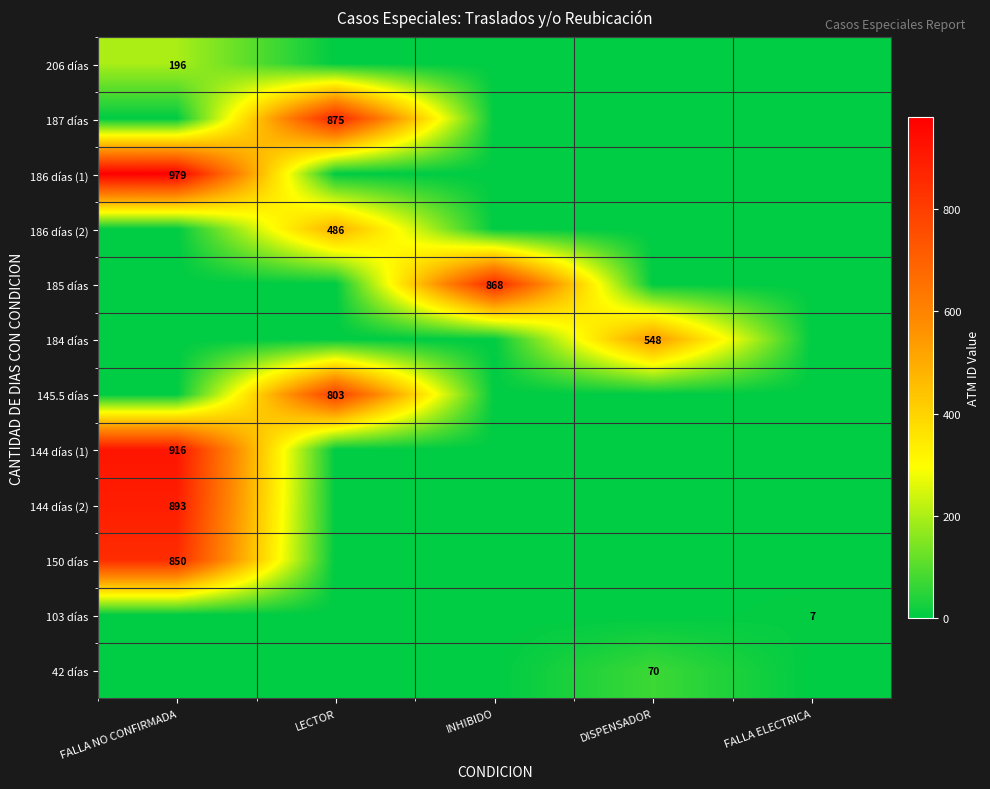

Is it true that 145.5 días equals 396 at LECTOR?

False